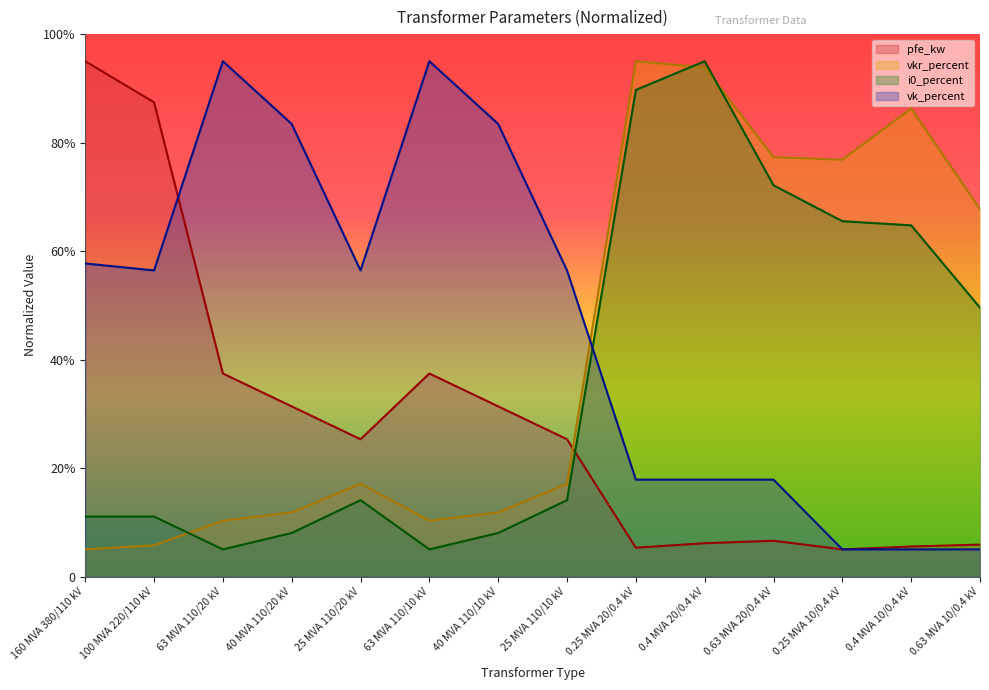

What position from the right is 100 MVA 220/110 kV?

13